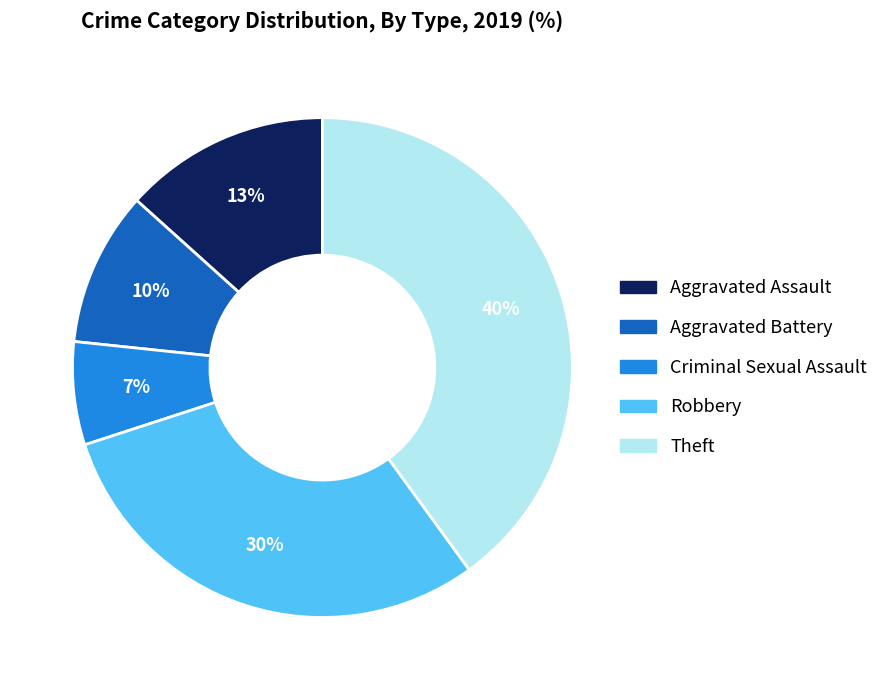

True or false: Theft accounts for 30% of the total.

False